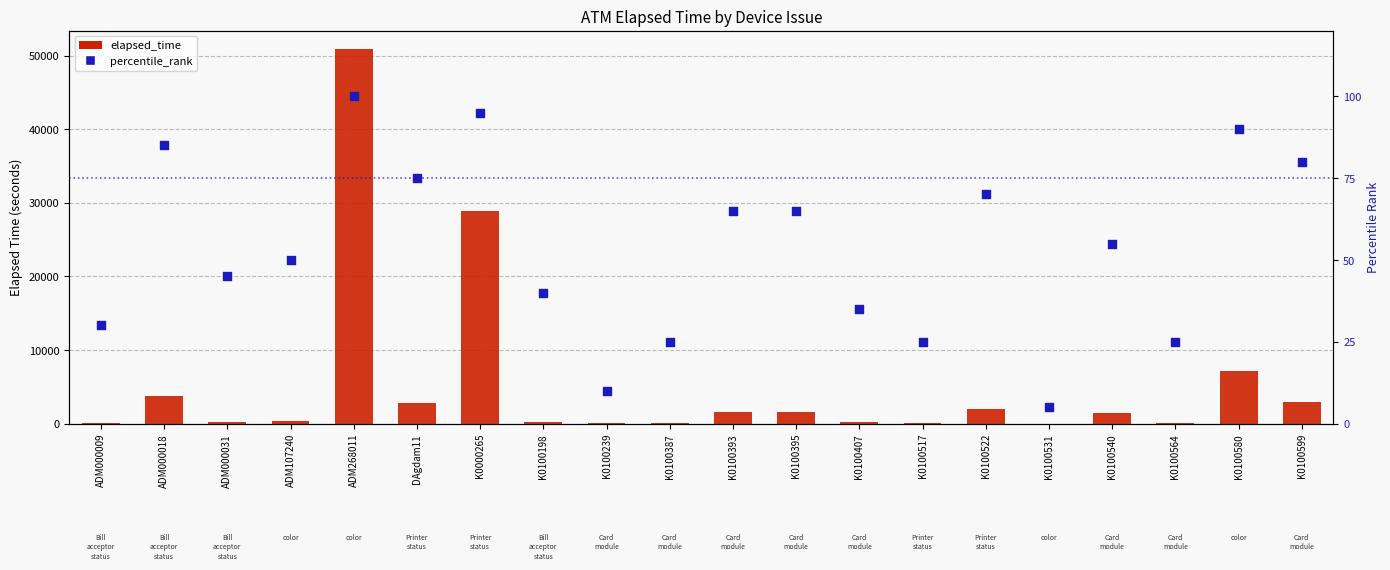

At how many categories does at least one series exceed 41908?

1